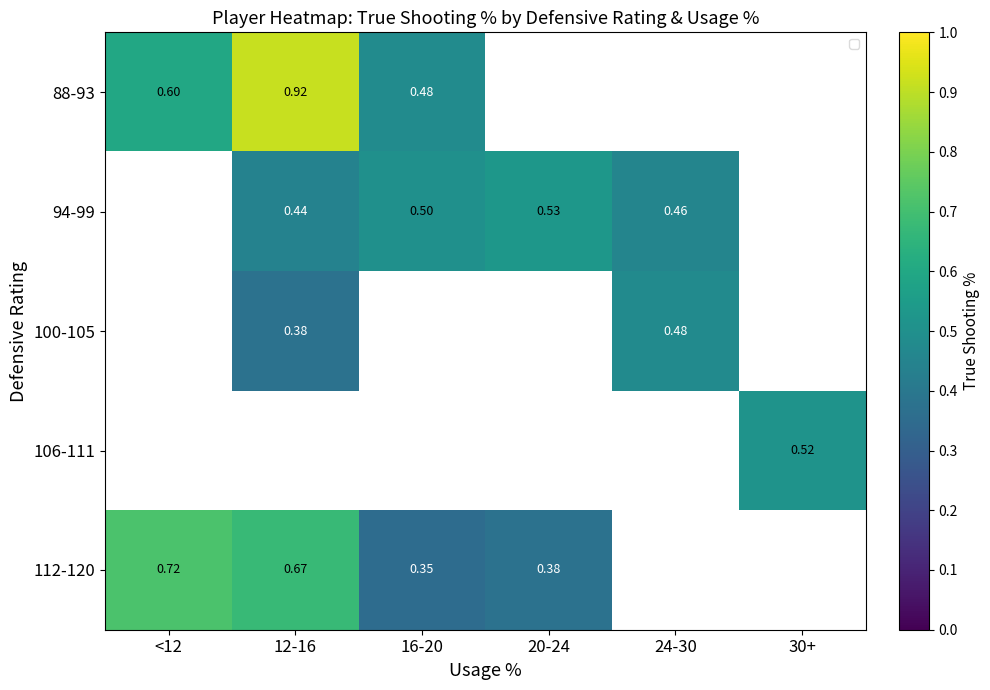

How many positive values does the 88-93 series have?

3